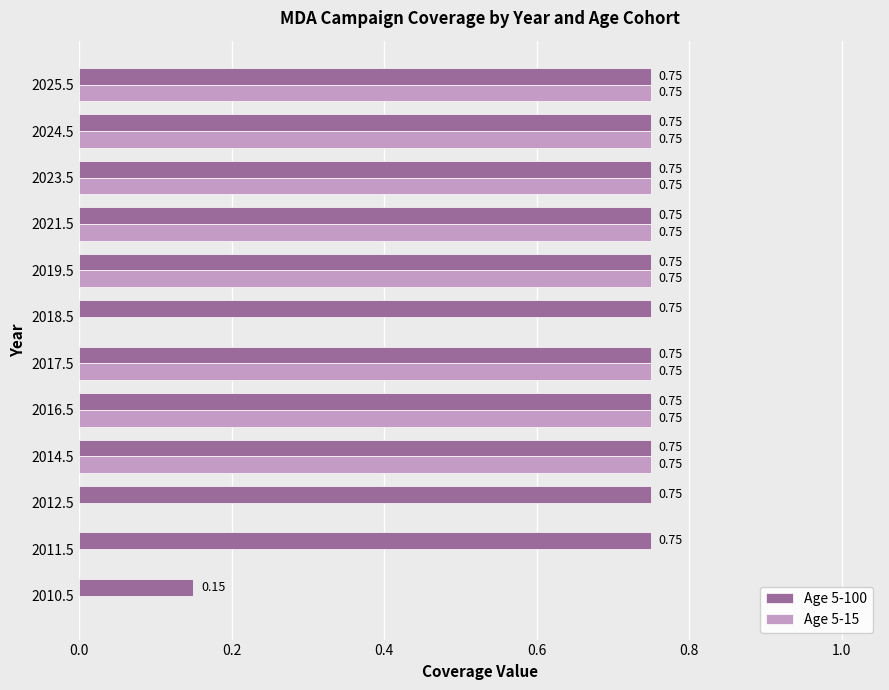

Which series has the largest total across all categories?

Age 5-100